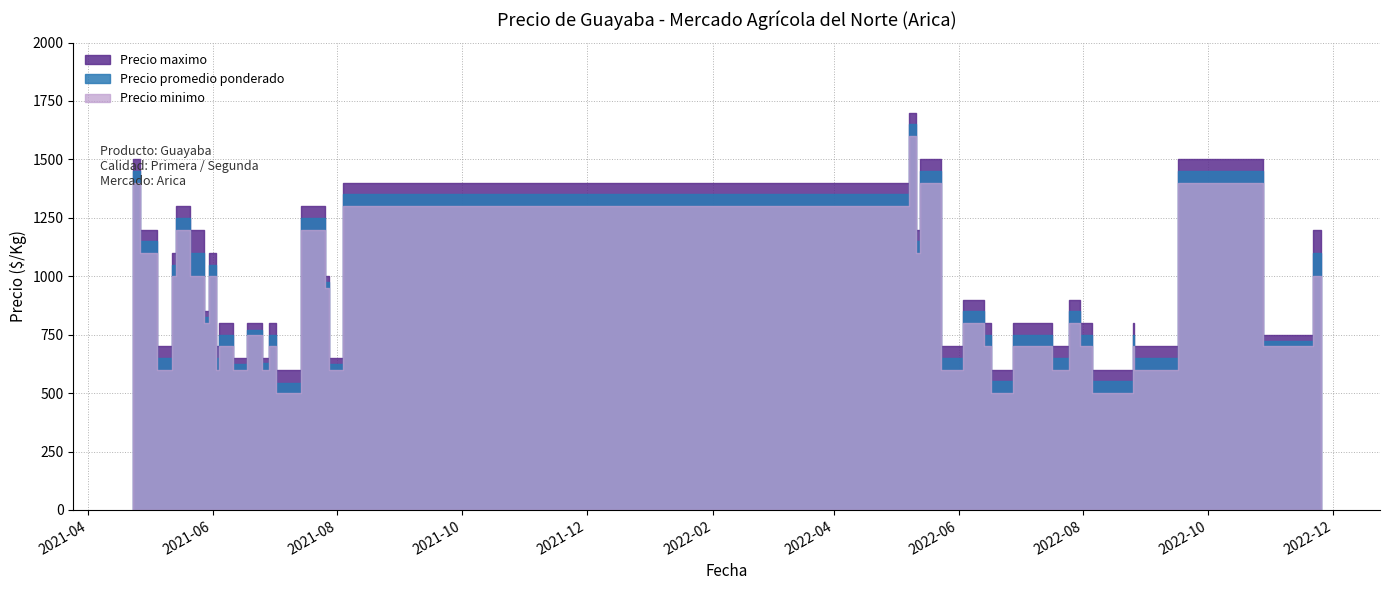

True or false: Precio promedio ponderado and Precio maximo intersect in this chart.

False